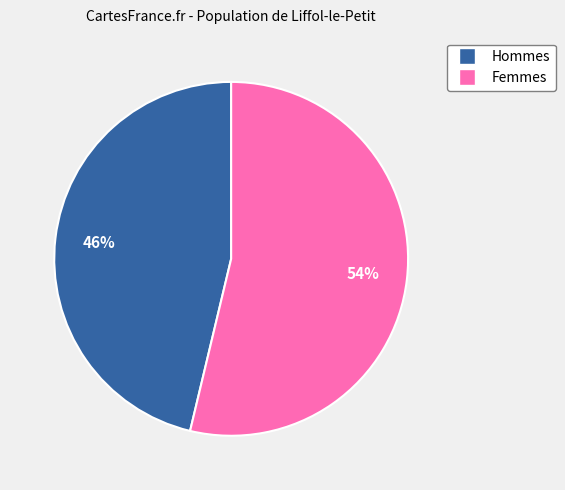

Count the number of slices in the pie.

2